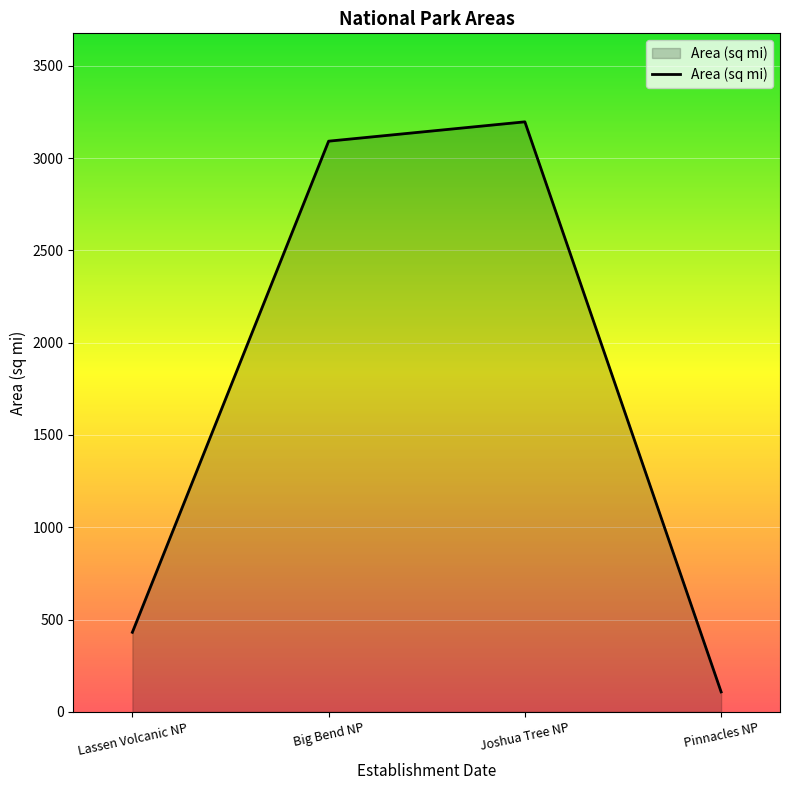

Reading right to left, what are all the values shown in this chart?

Pinnacles NP=107.9	Joshua Tree NP=3196.0	Big Bend NP=3091.3	Lassen Volcanic NP=430.8